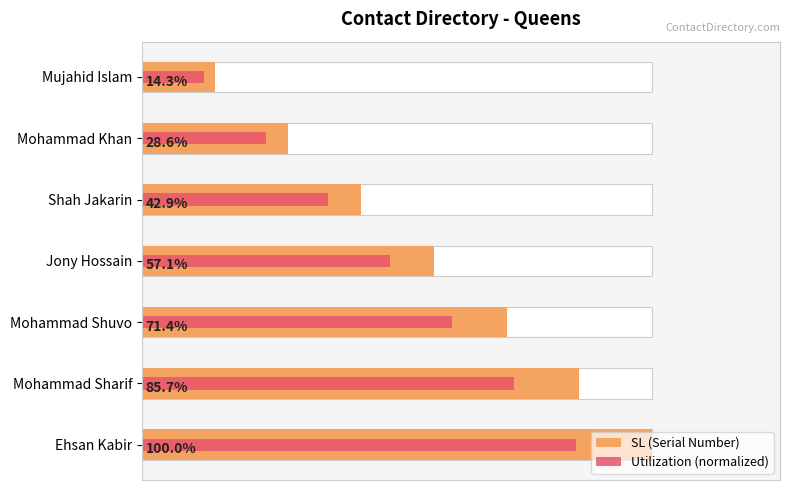

Rank the series at 3 from highest to lowest value.

SL (Serial Number), Utilization (normalized)